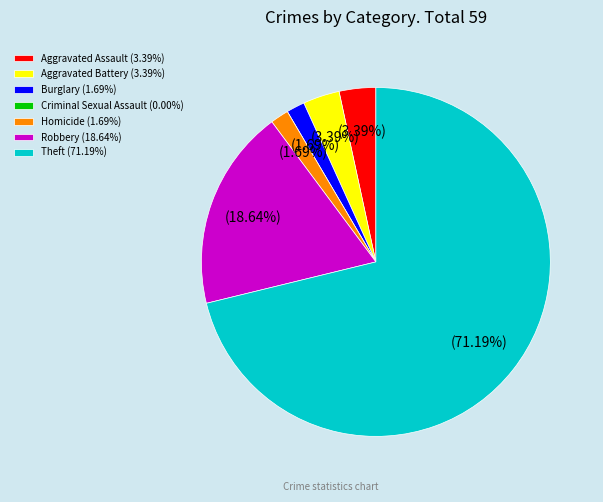

Is it true that Aggravated Assault is 10% of the pie?

False